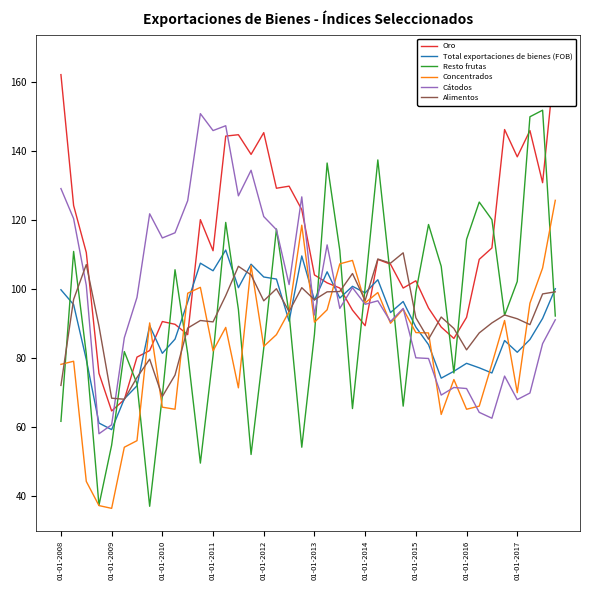

What position from the left is 26?

27